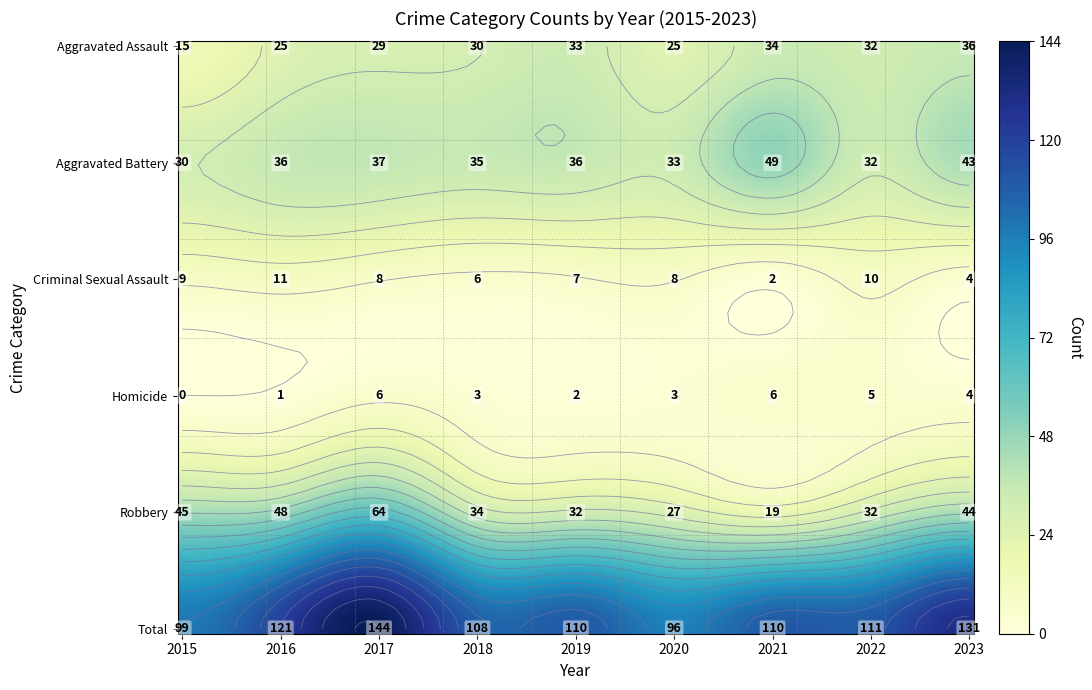

At which category is the sum across all series the highest?

2017